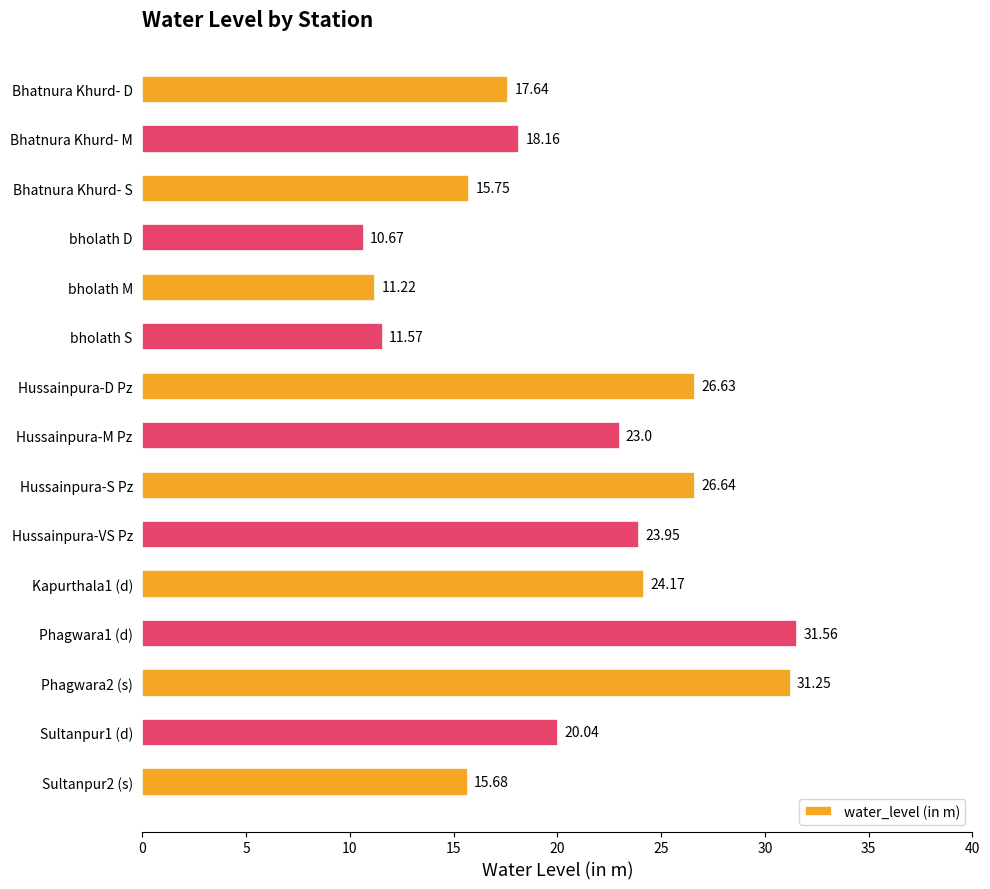

What is the ratio of the value at Phagwara2 (s) to the value at bholath M?

2.8